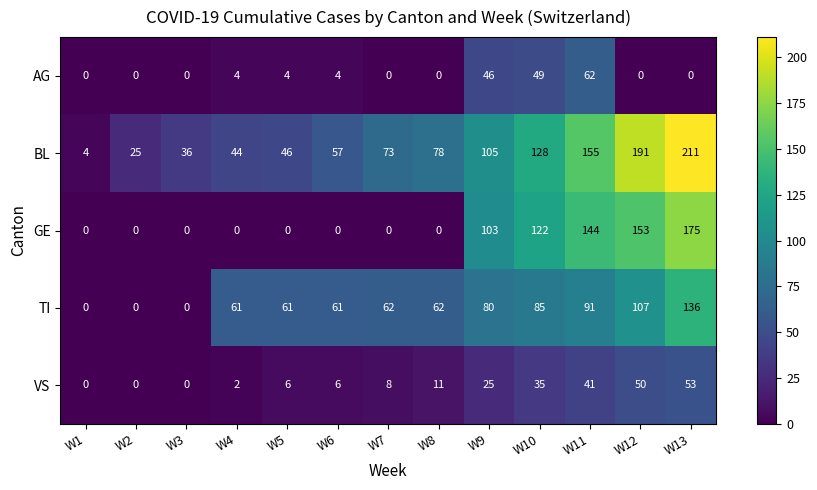

Is it true that GE equals 68 at W3?

False